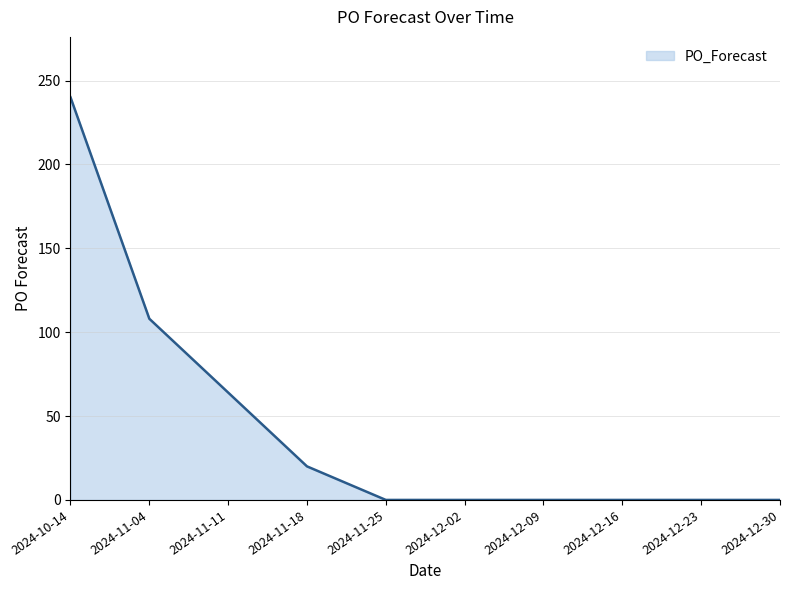

At which category does the chart reach its peak across all series?

2024-10-14